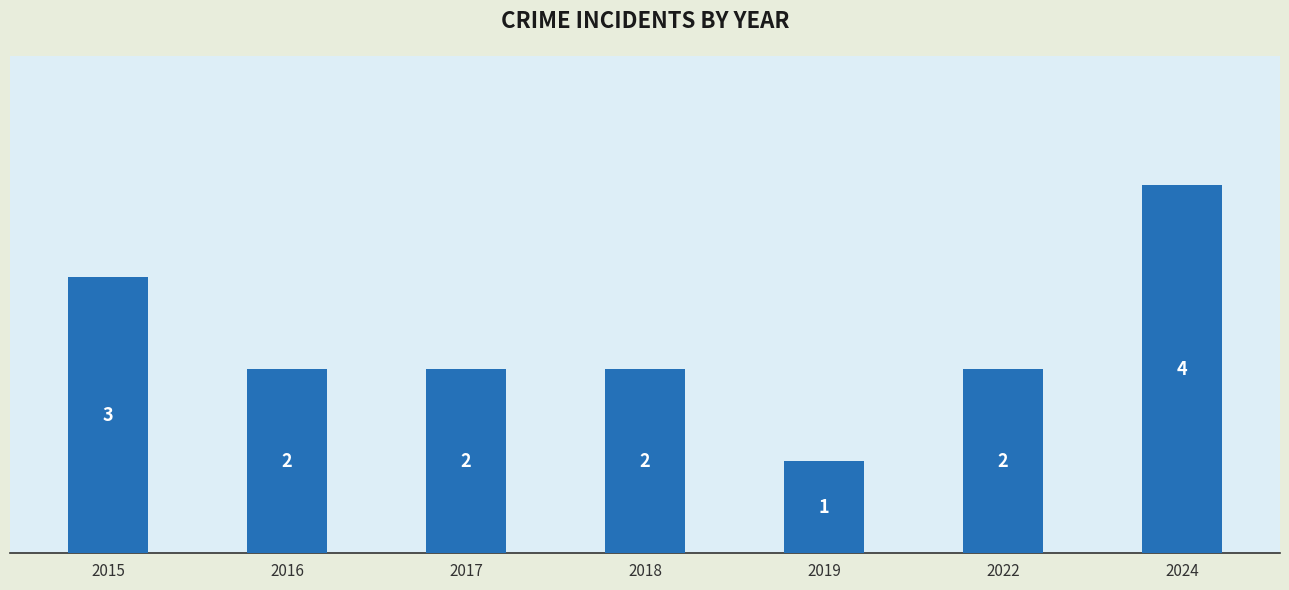

Is it true that the value at 2022 is 4?

False